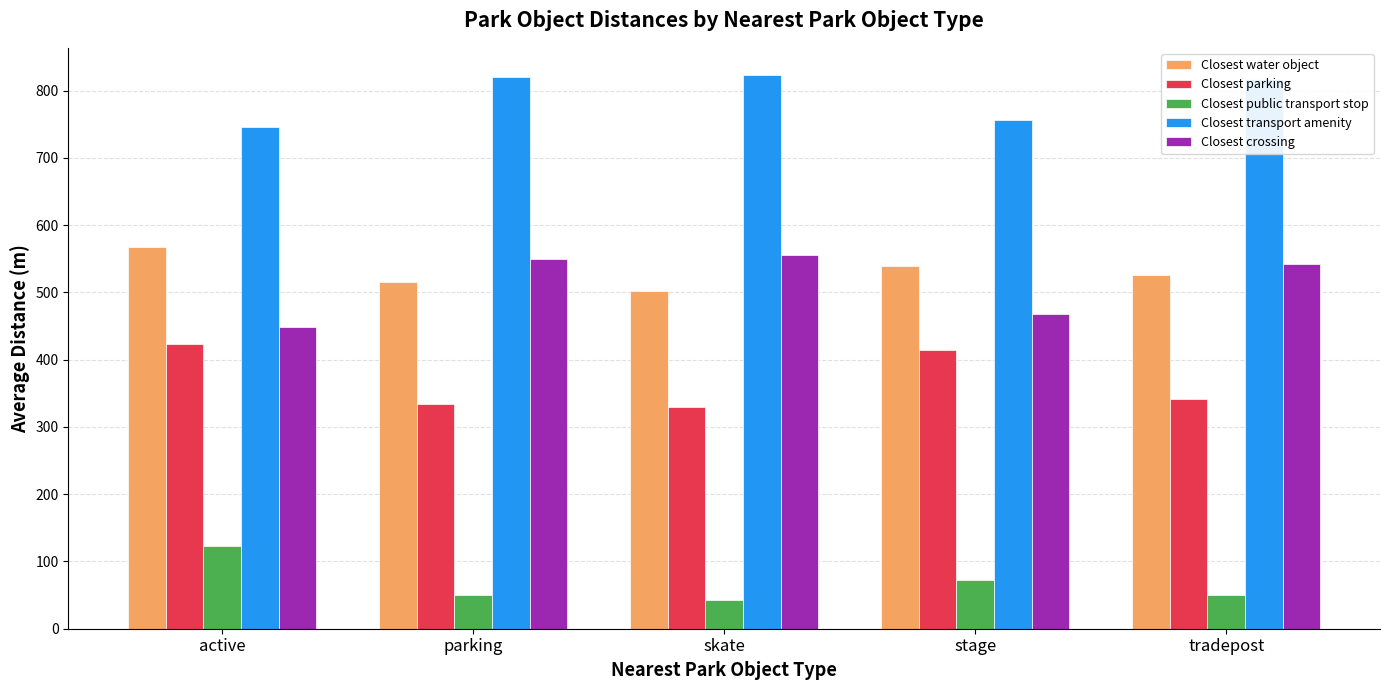

What is the sum of all Closest transport amenity values?

3964.0